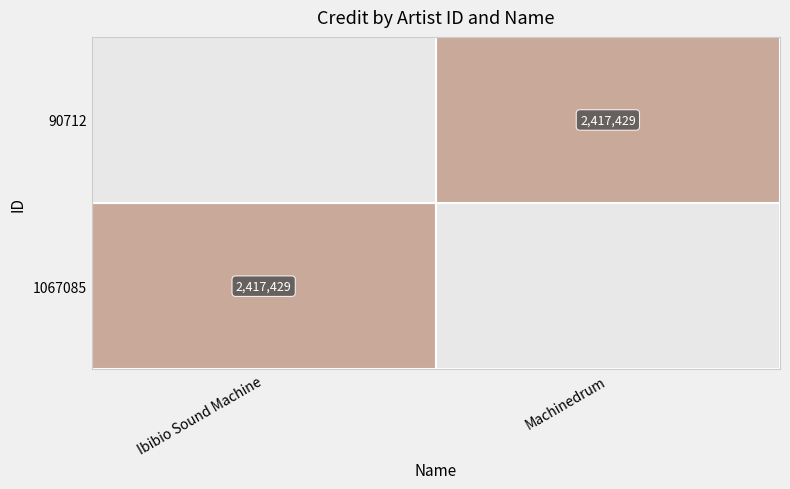

Is it true that 90712 equals 2417429 at Machinedrum?

True